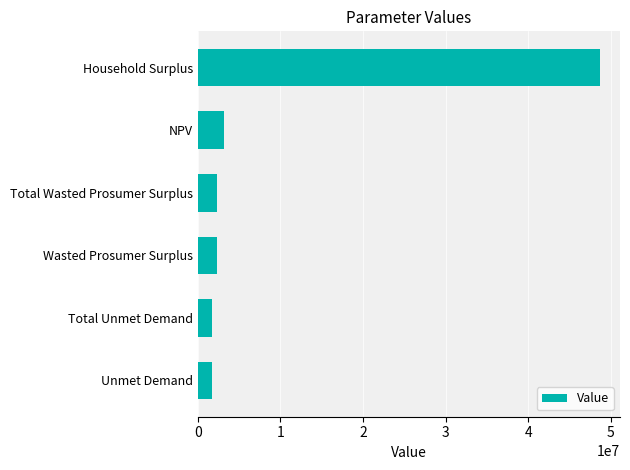

Does the chart contain any negative values?

No